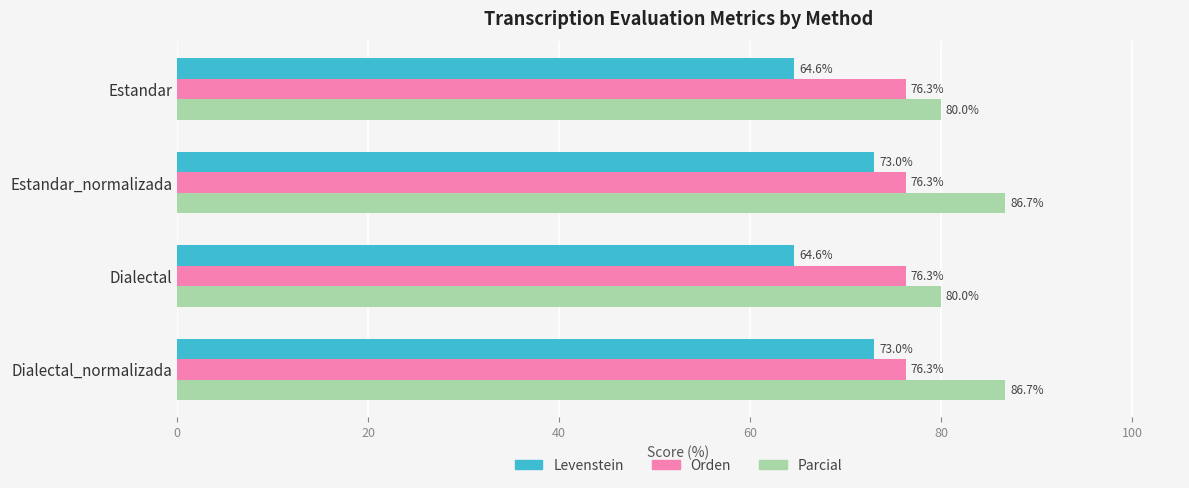

True or false: Parcial has a value of 59.7 at Dialectal_normalizada.

False